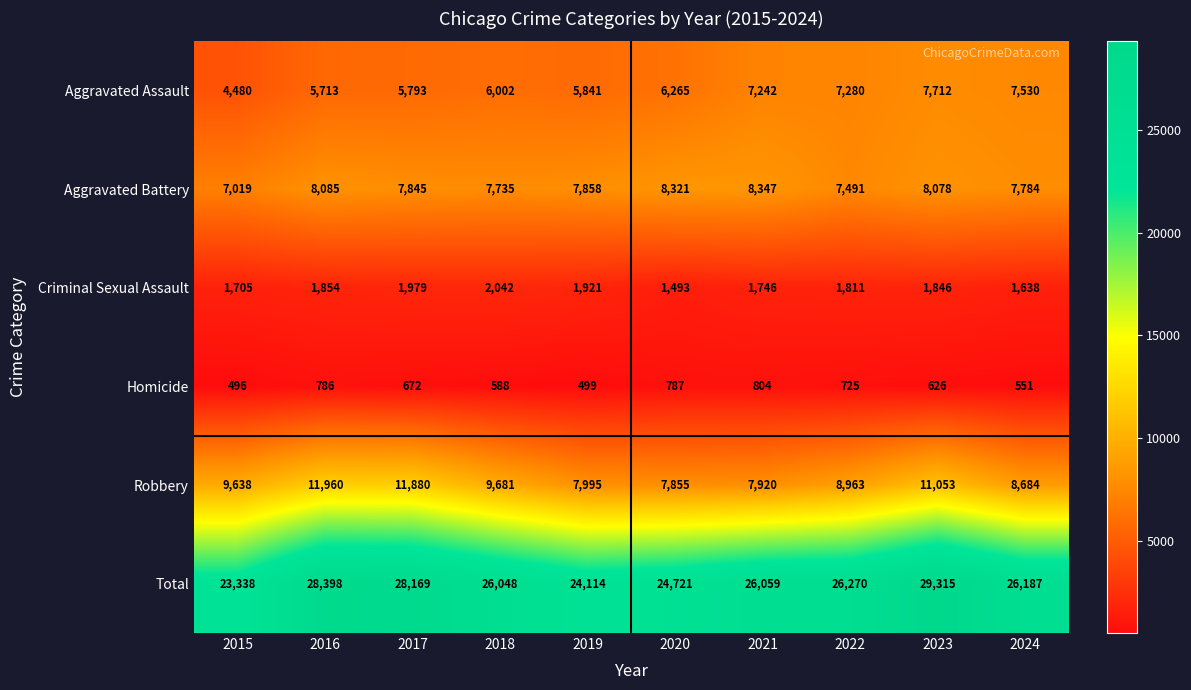

Which series has the widest spread of values?

Total